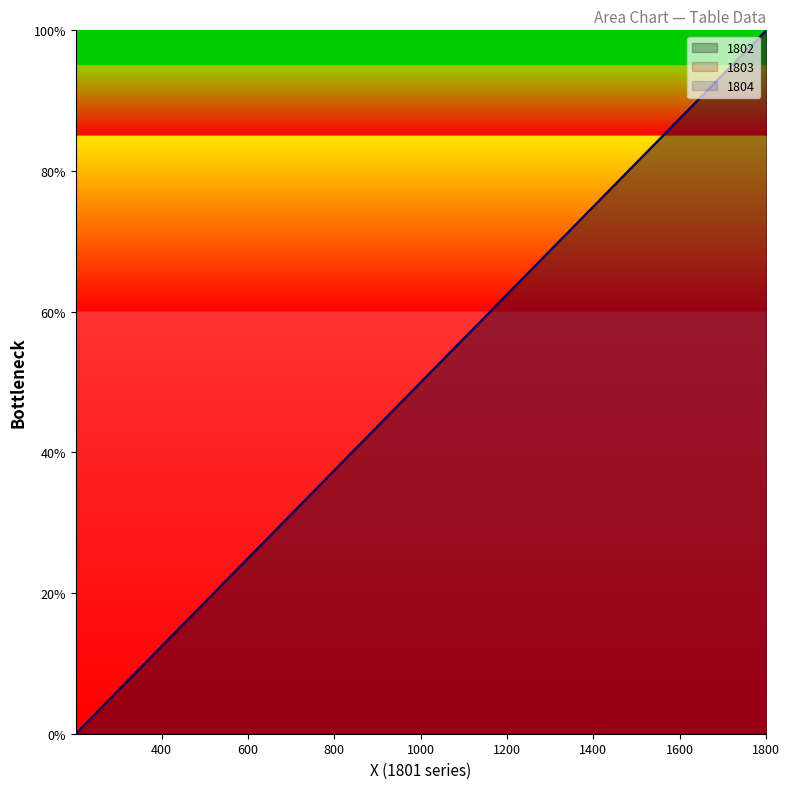

The value of 1803 at 1001 is 89.1. True or false?

False